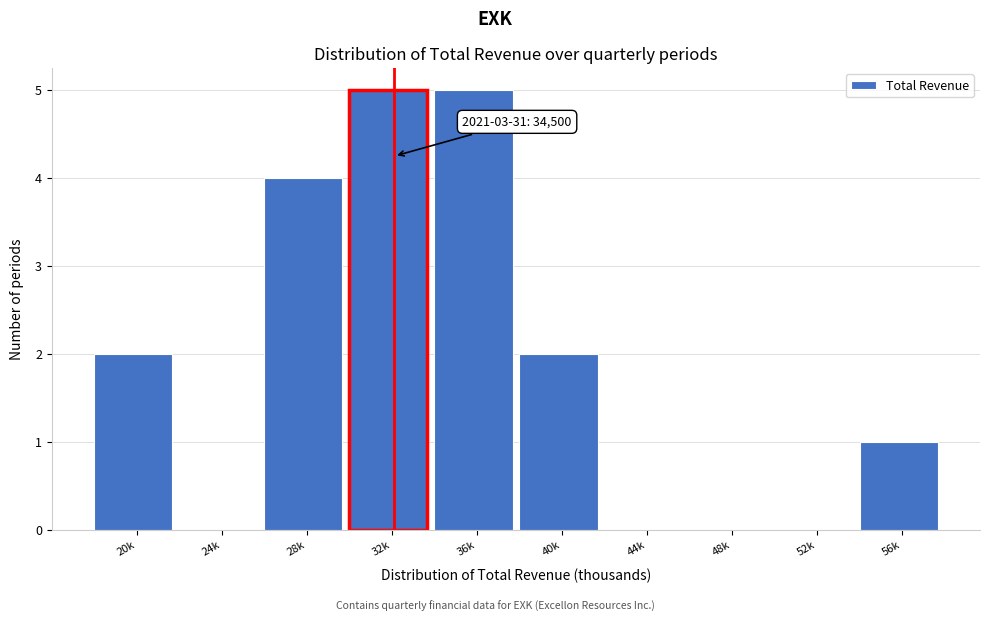

Reading left to right, list all the values displayed in this chart.

20k=2	24k=0	28k=4	32k=5	36k=5	40k=2	44k=0	48k=0	52k=0	56k=1